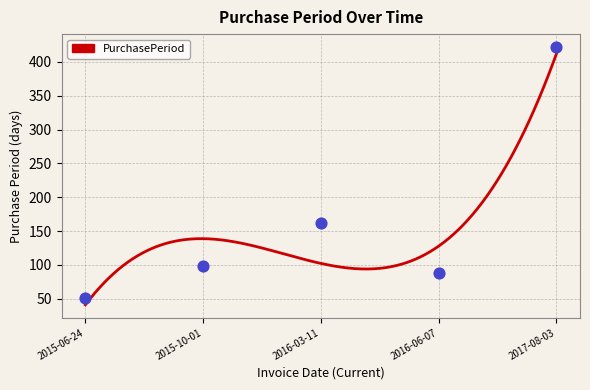

What is the ratio of the value at 2015-06-24 to the value at 2016-06-07?

0.6